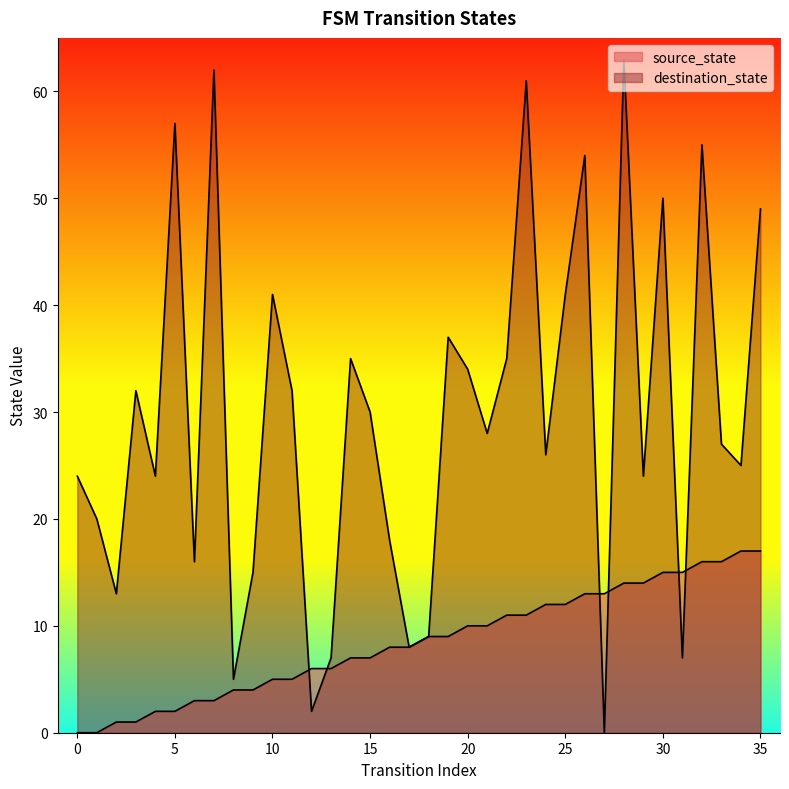

How many distinct data groups are displayed?

2